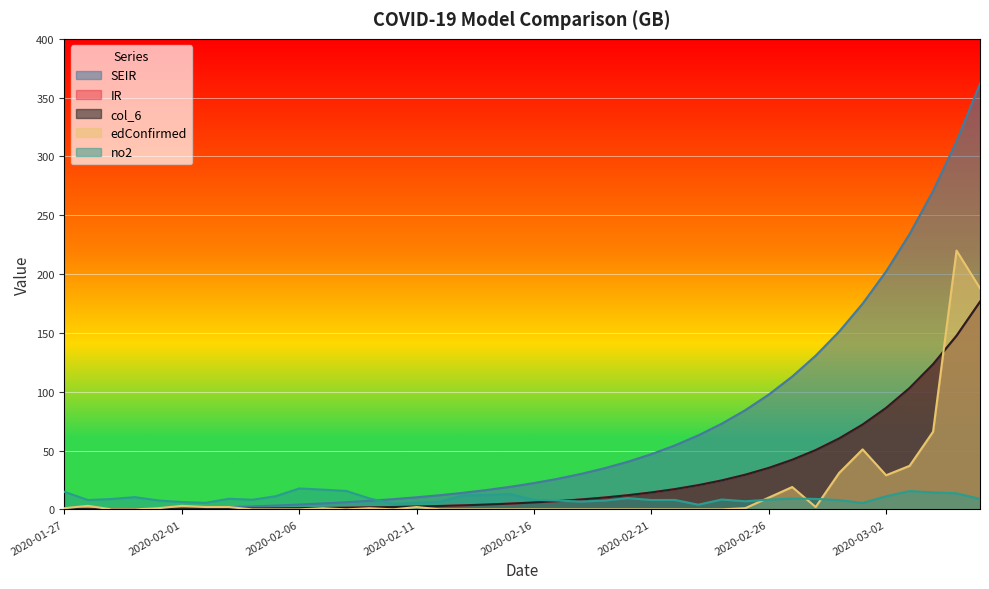

At which label does no2 reach its peak?

2020-02-06